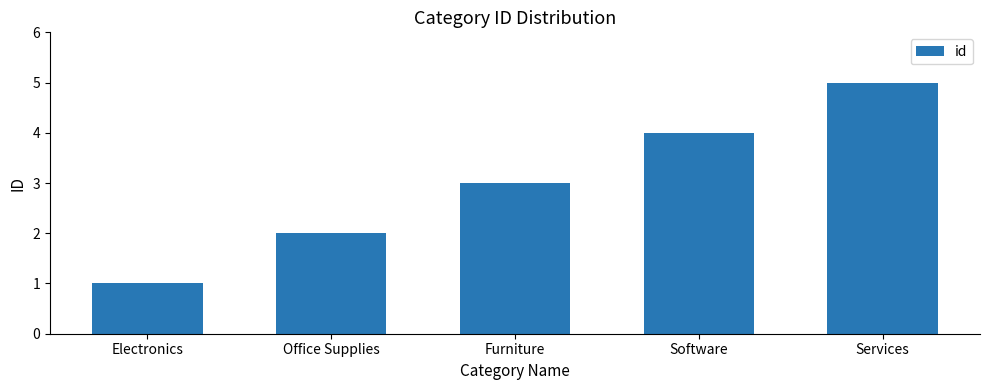

What is the difference between the second highest and second lowest values?

2